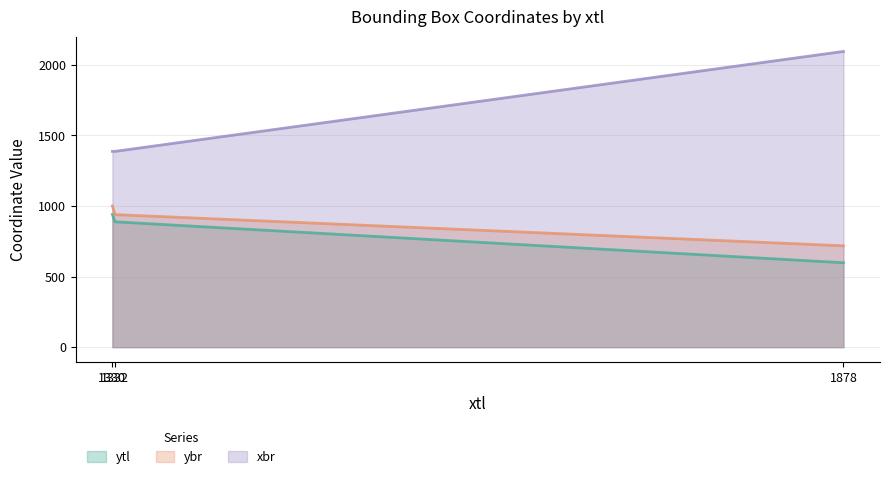

How many values in the ytl series exceed 888?

1